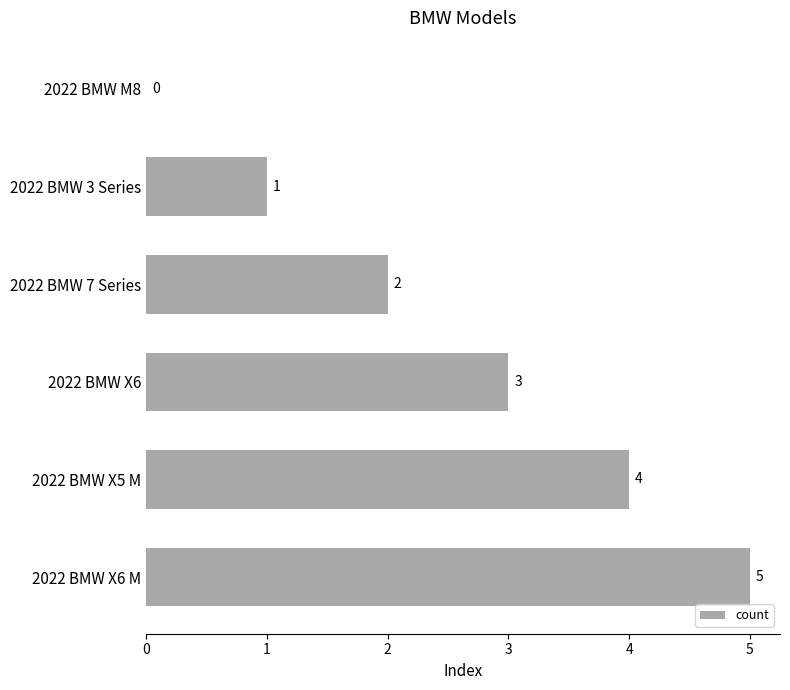

Is it true that the value at 2022 BMW 3 Series is 1?

True